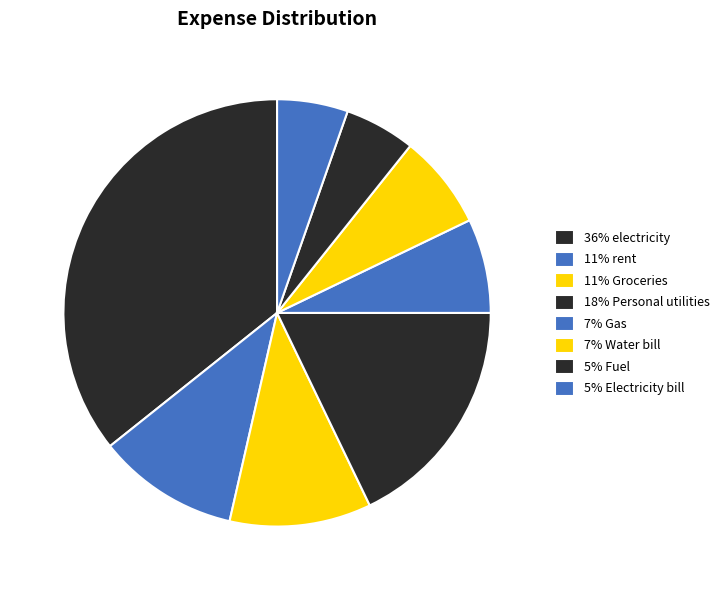

How many segments does this pie chart have?

8